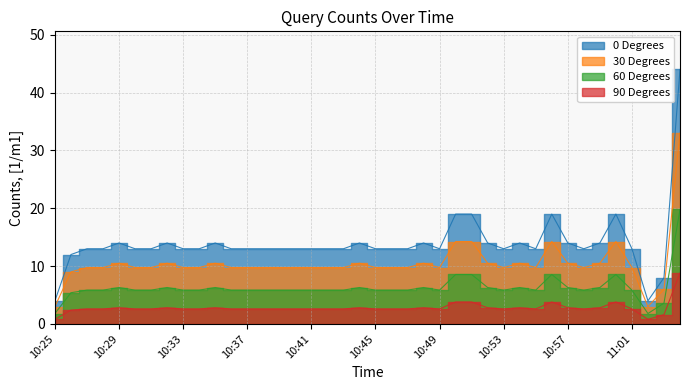

Where does the data first go above 13?

10:29